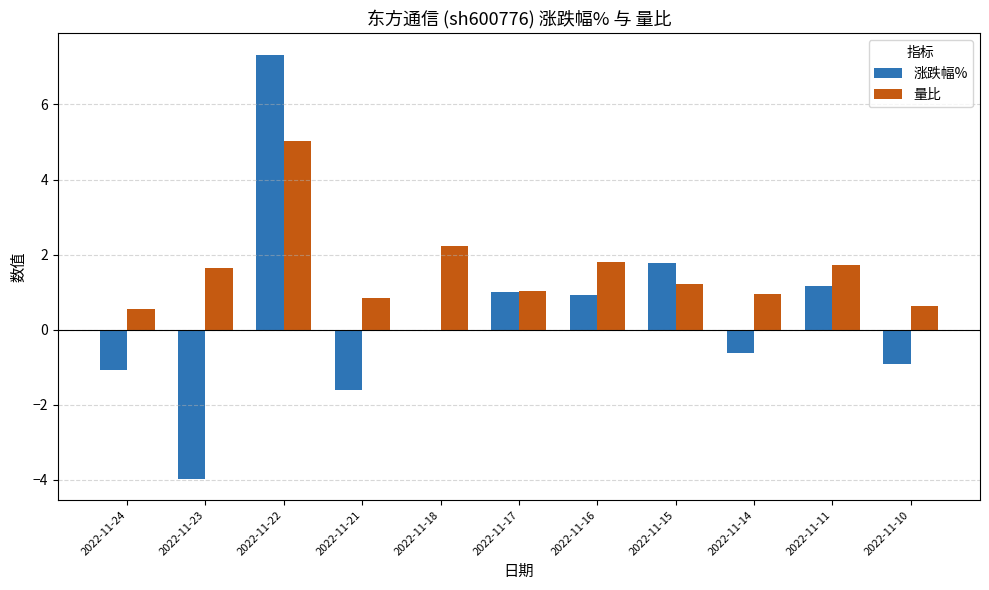

True or false: 涨跌幅% has a value of -6.4 at 2022-11-23.

False